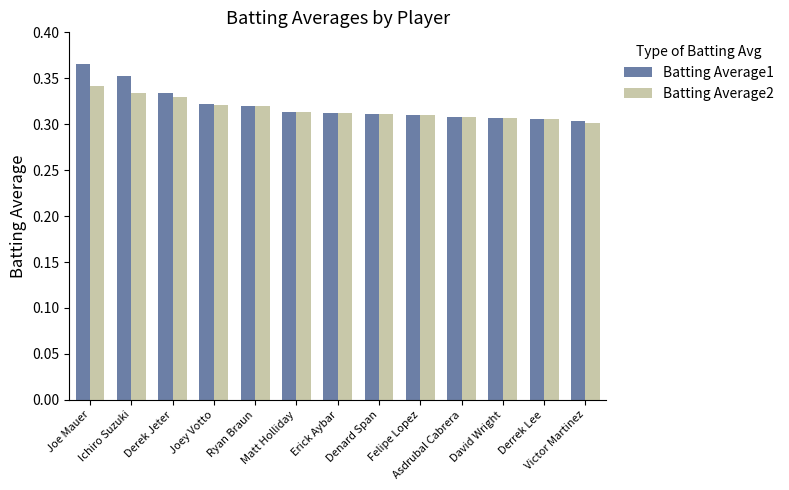

Rank the series by their maximum value, from lowest to highest.

Batting Average2, Batting Average1